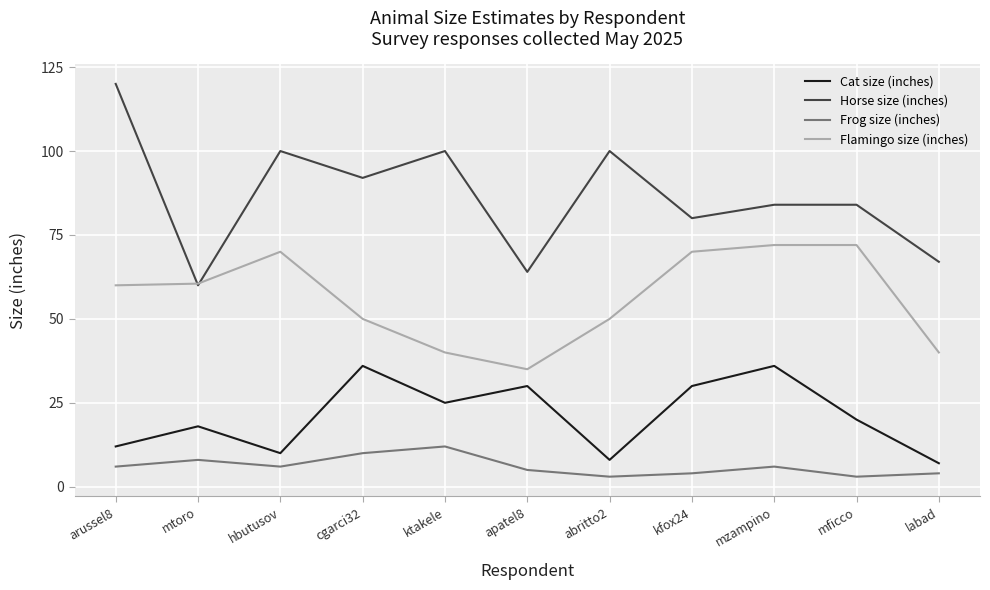

What position from the left is ktakele?

5